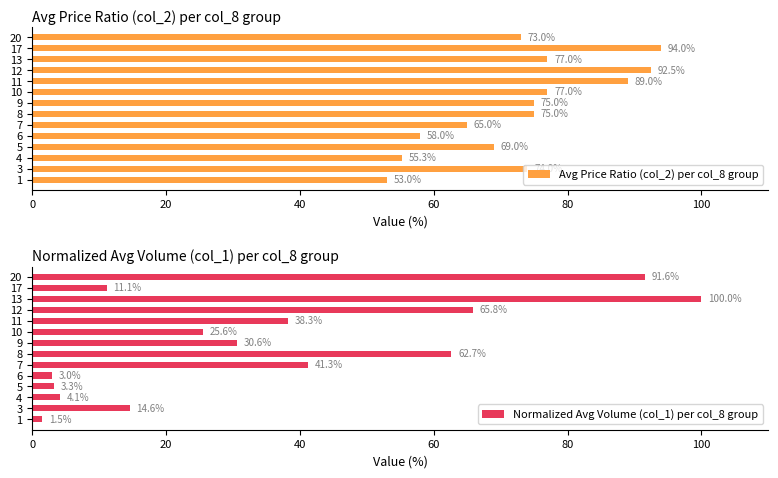

Is it true that Avg Price Ratio (col_2) per col_8 group equals 120.6 at 13?

False